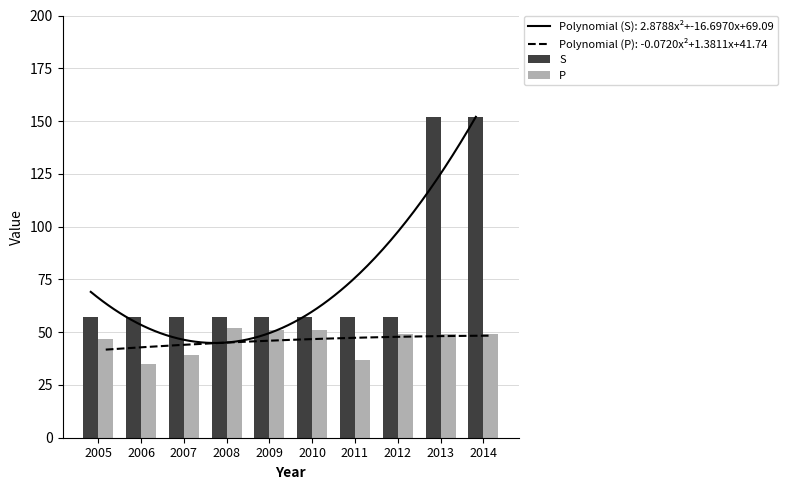

What is the minimum value for S?

57